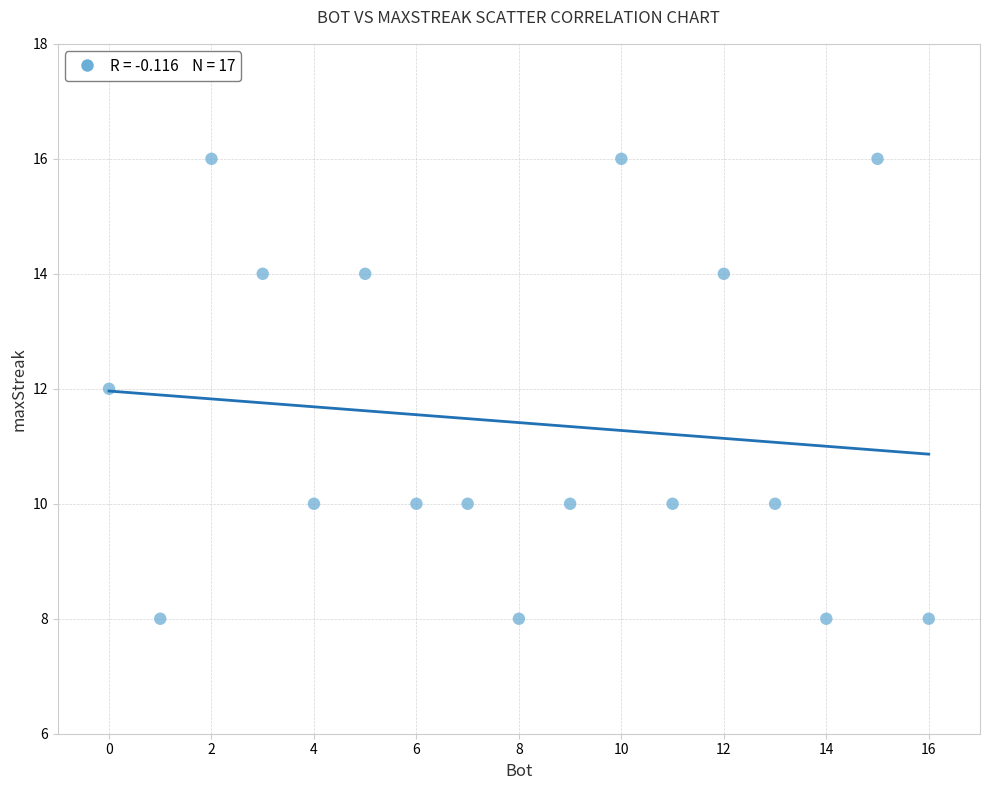

What is the range of Y values (max minus min)?

8